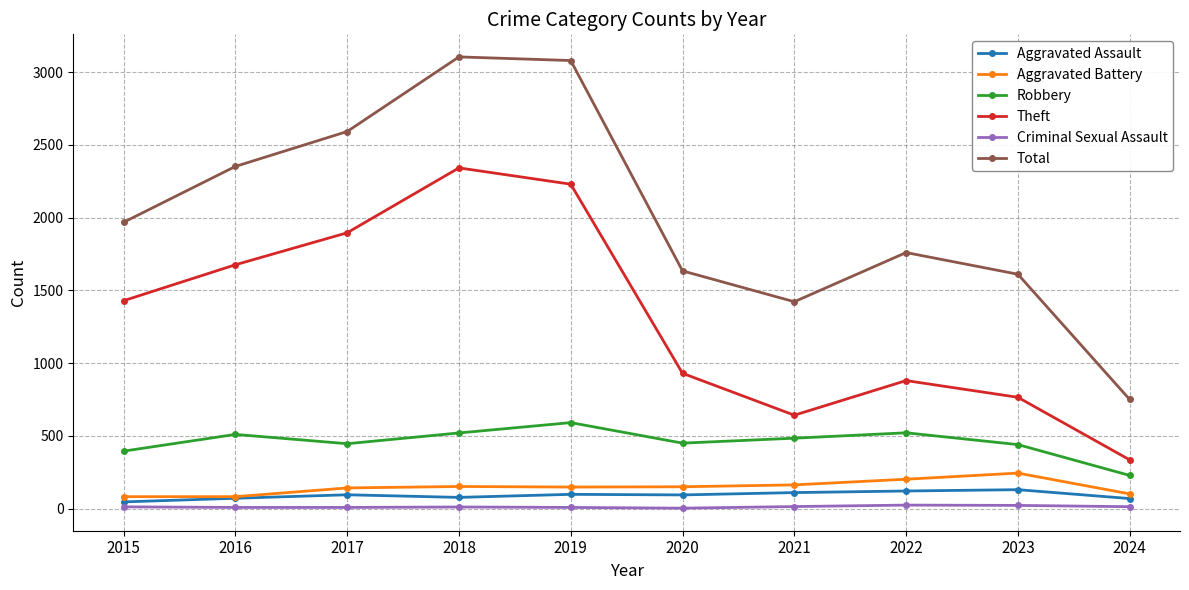

What is the total value across all series at 2022?

3508